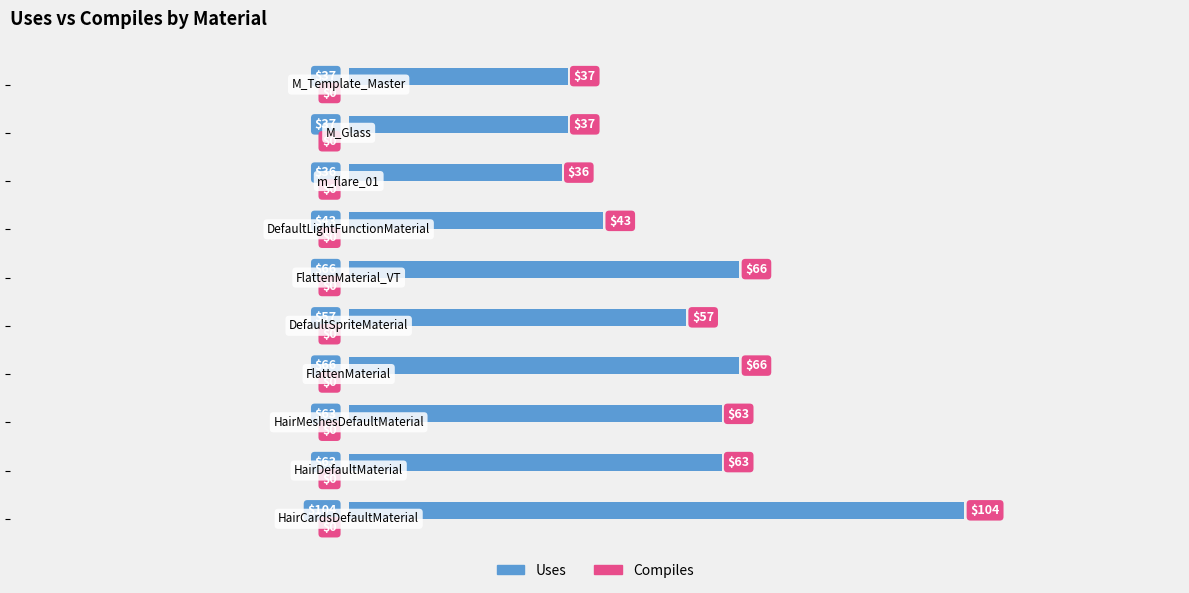

Count the number of data series in this chart.

1